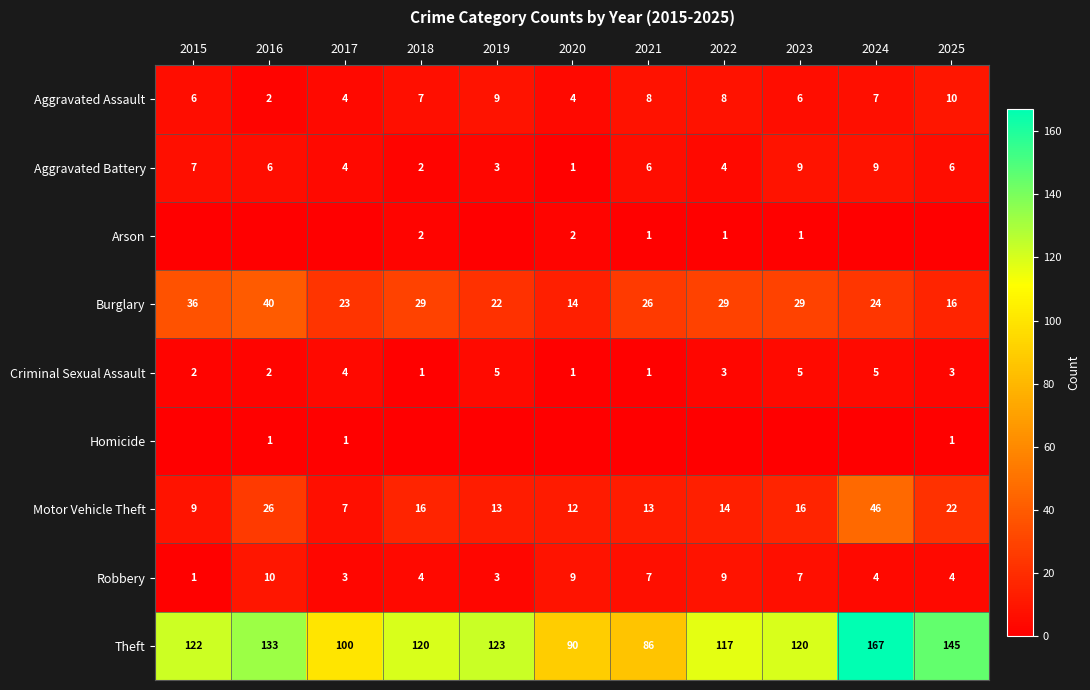

True or false: Aggravated Battery has a value of 3 at 2025.

False